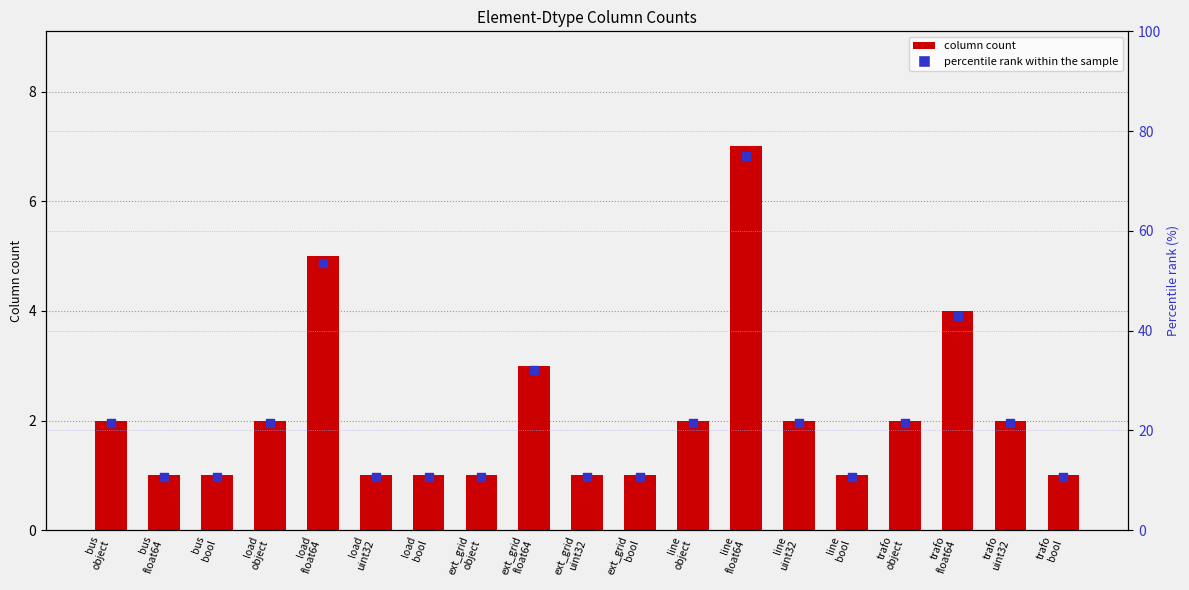

Is the value of percentile rank within the sample at trafo
object greater than the value of column count at ext_grid
float64?

Yes